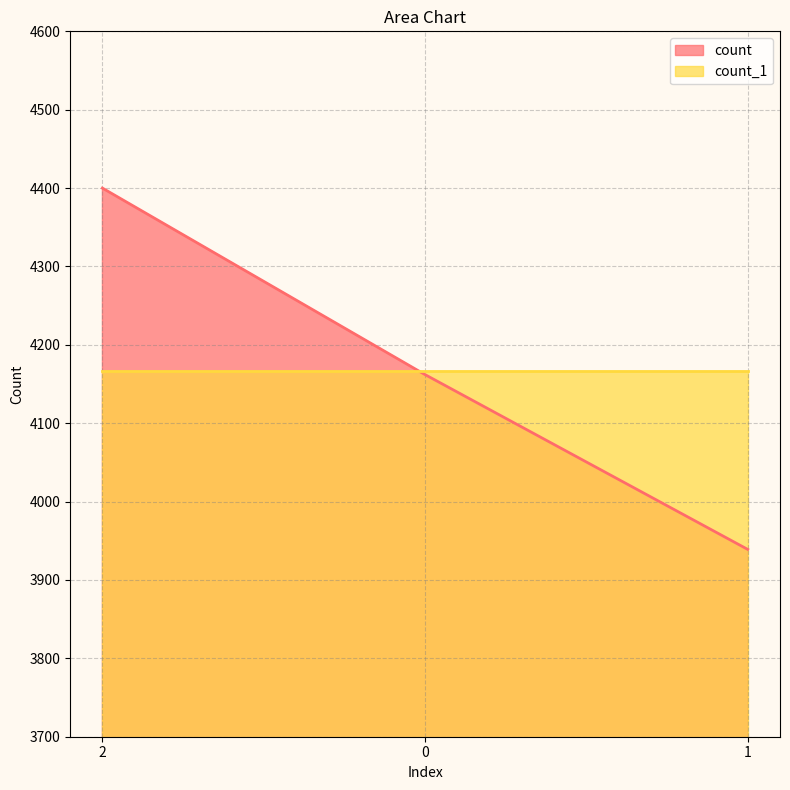

Is it true that the value at 1 is 3939?

True